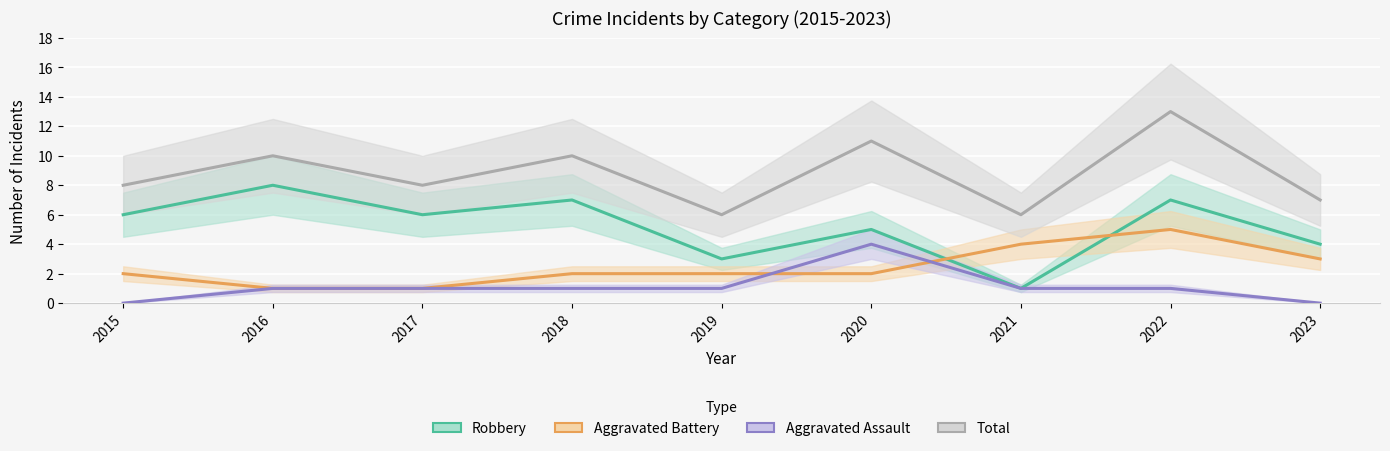

What is the greatest value displayed?

13